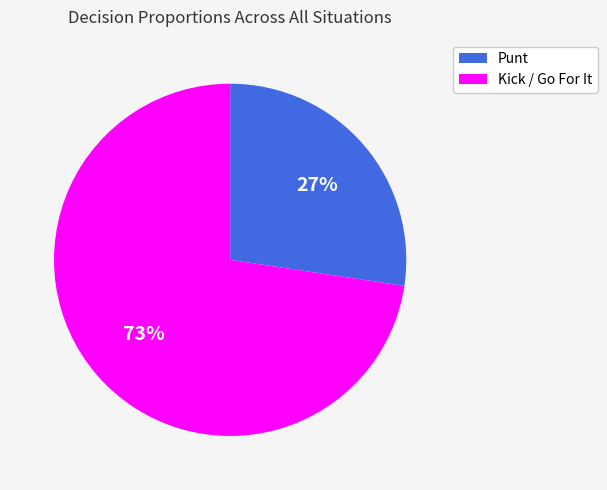

To the nearest percent, what is the average slice percentage?

50%